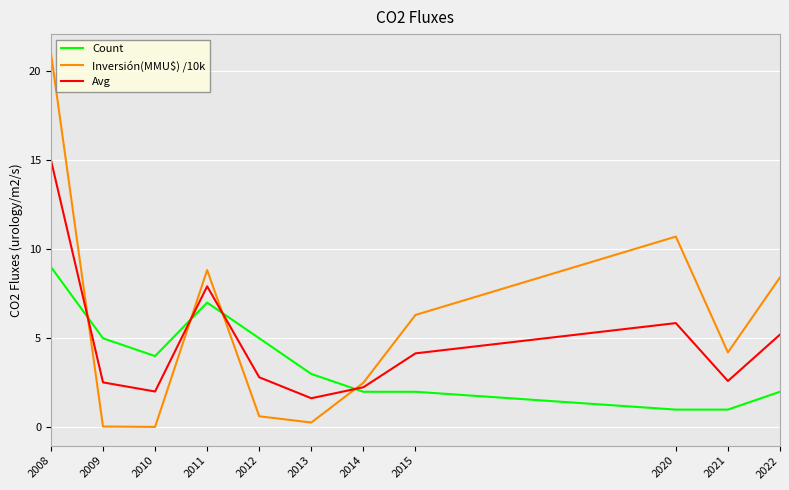

What is the approximate value of Count at 2014?

2.0